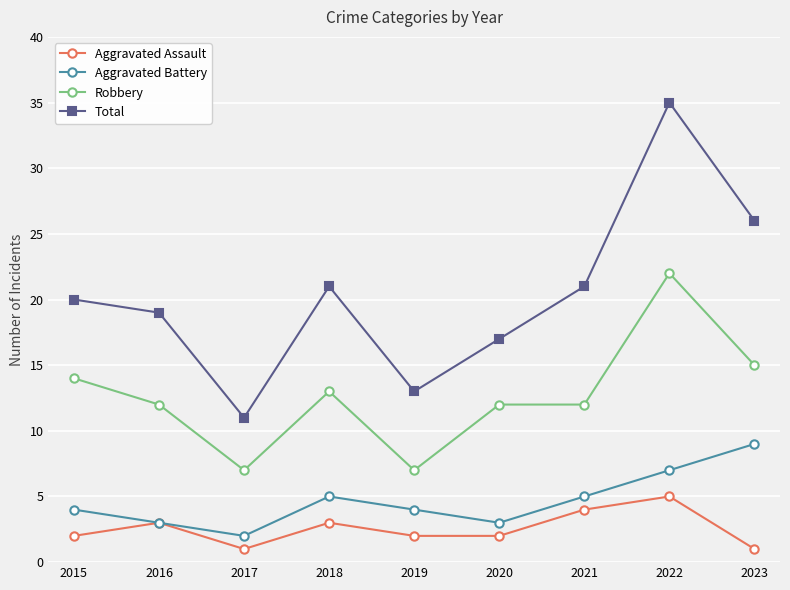

What is the spread (max minus min) of values at 2023?

25